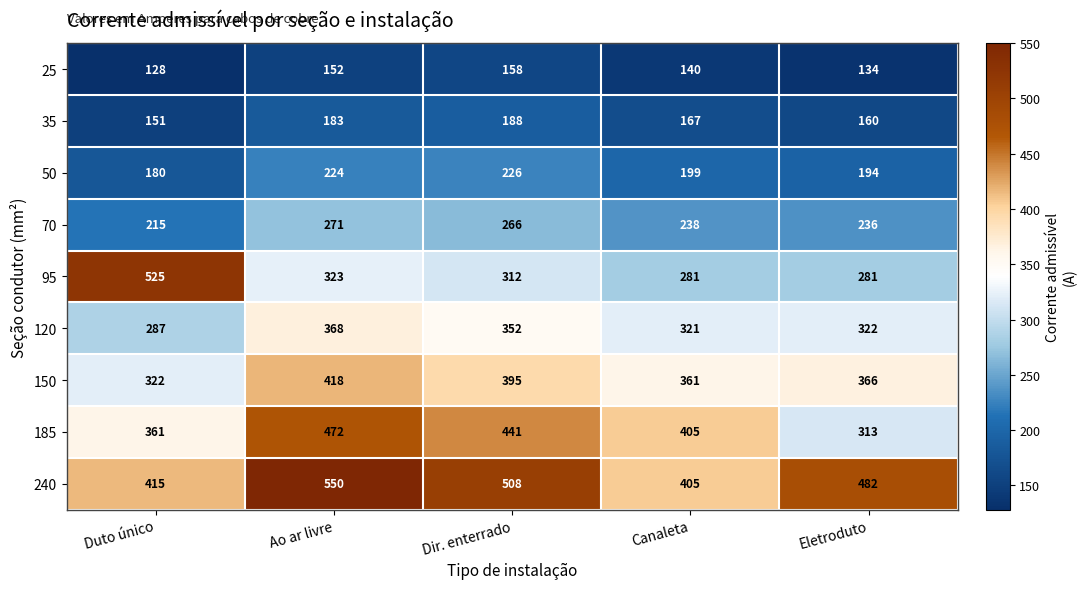

The 35 series shows 250 at Duto único. True or false?

False